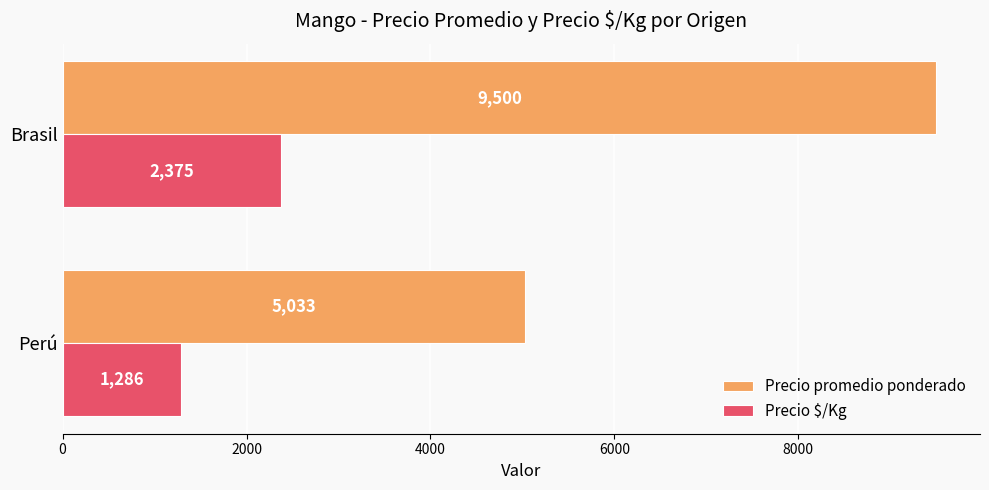

At which label is Precio promedio ponderado closest to 7266?

Perú